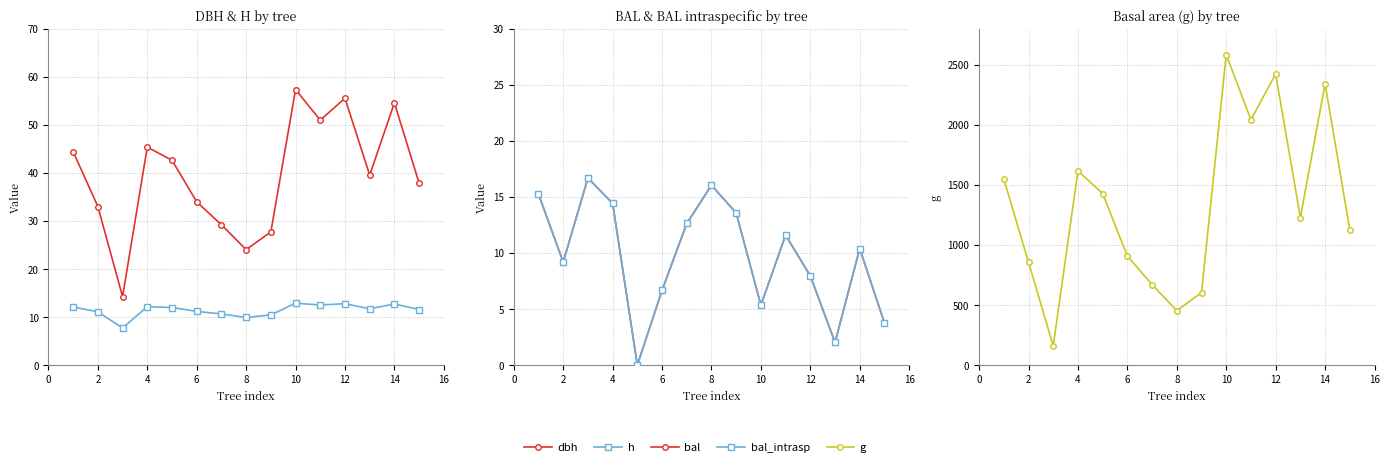

What are all the series names shown in the legend?

dbh, h, bal, bal_intrasp, g